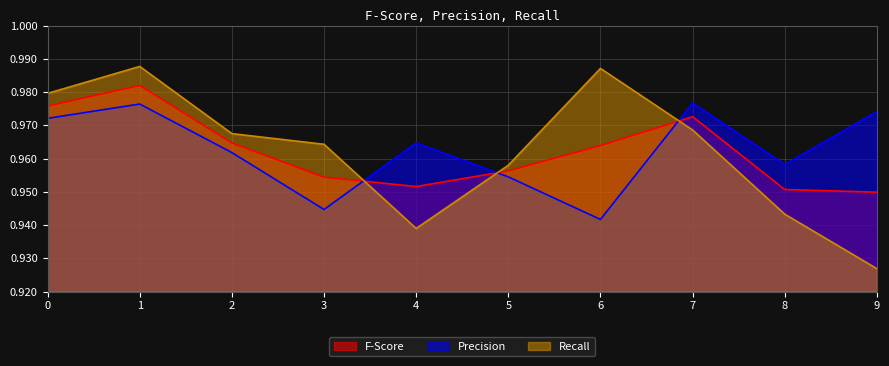

Which series changed the most between 1 and 7?

Recall